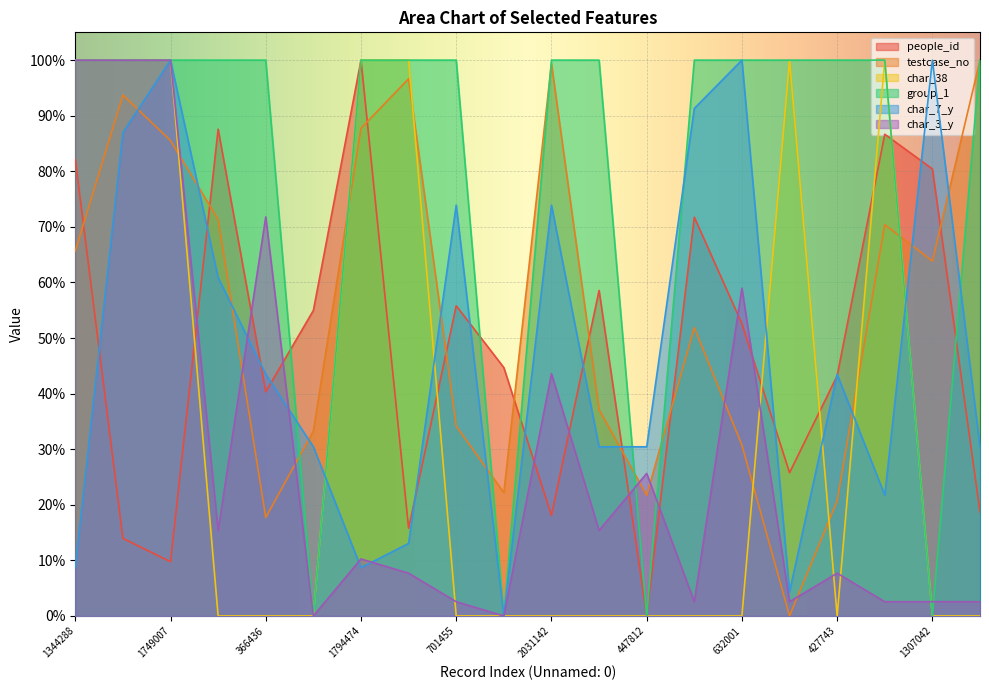

Is it true that testcase_no equals 0.0 at 5149?

True